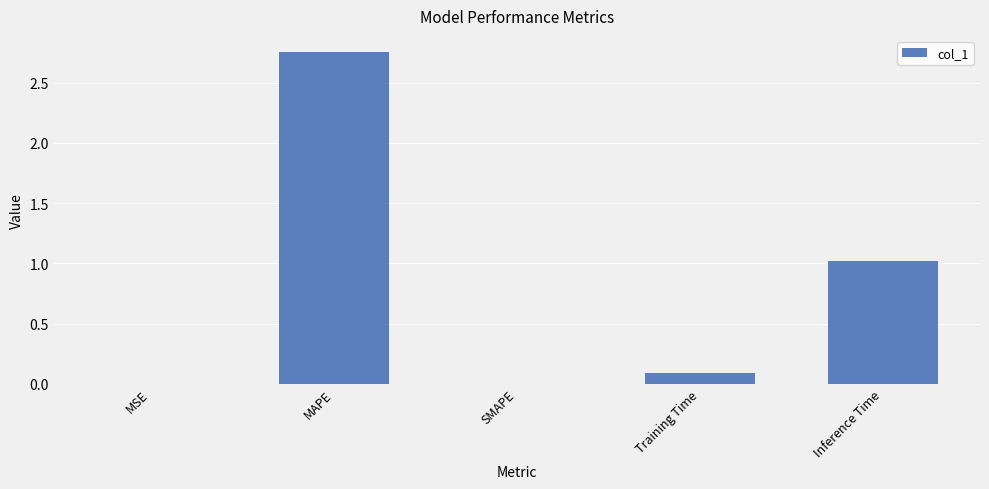

What is the sum of all values?

3.9